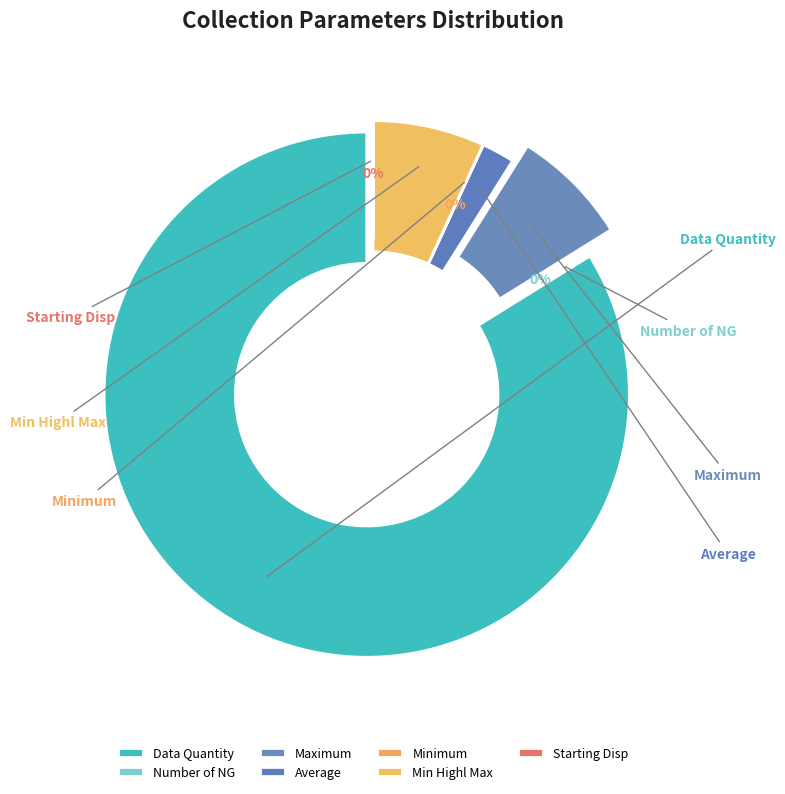

Which category accounts for the majority?

Data Quantity